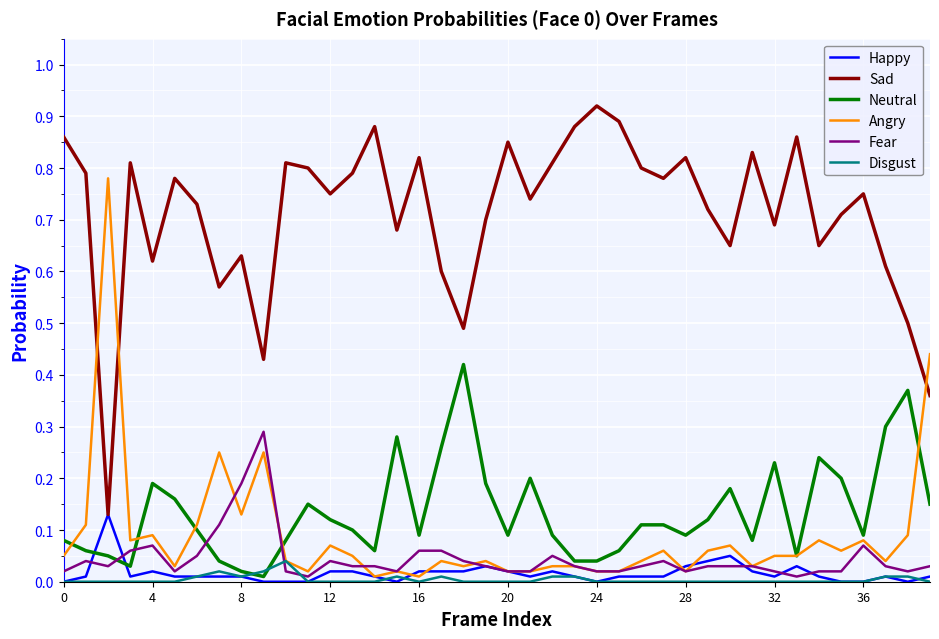

Count the number of categories in the chart.

40